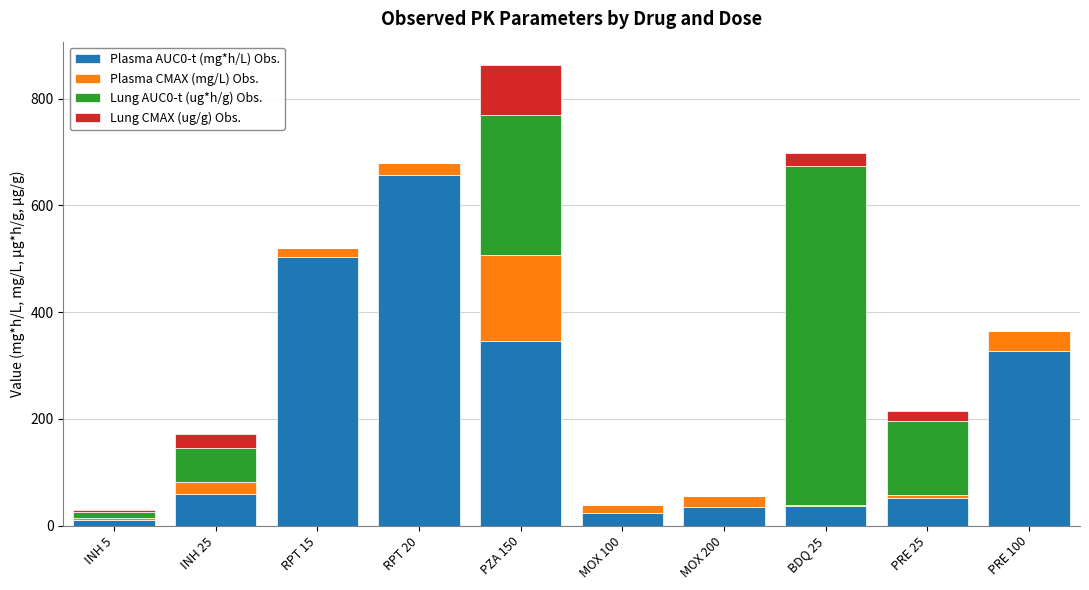

At which category is the sum across all series the highest?

PZA 150